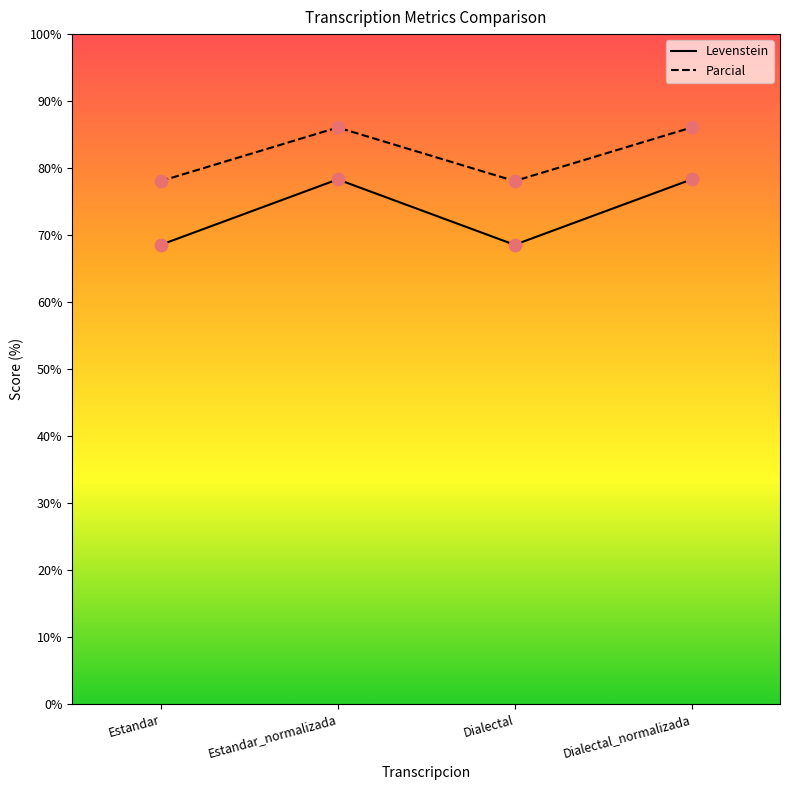

At how many categories does at least one series exceed 84?

2